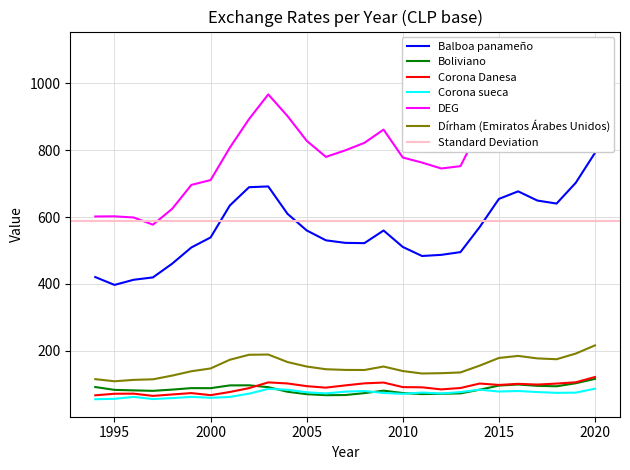

What is the total value across all series at 2013?

1618.3